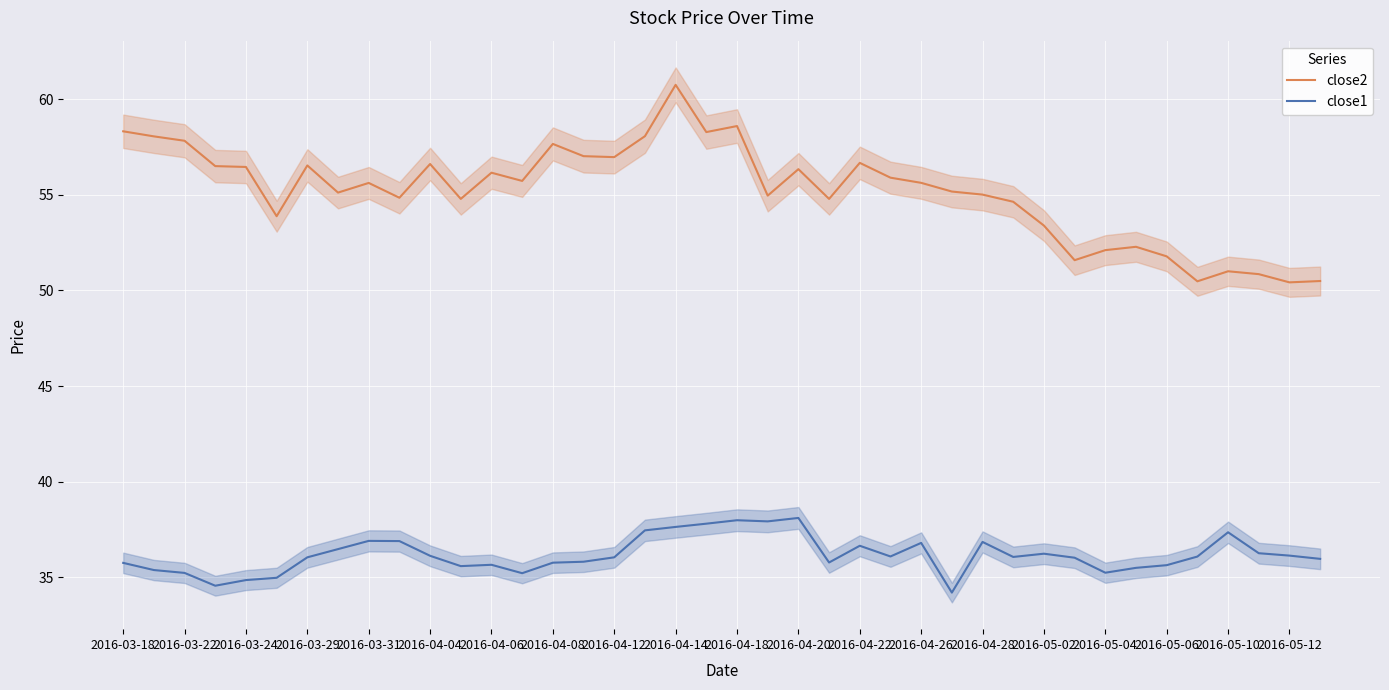

What is the highest value of the close2 series?

60.8